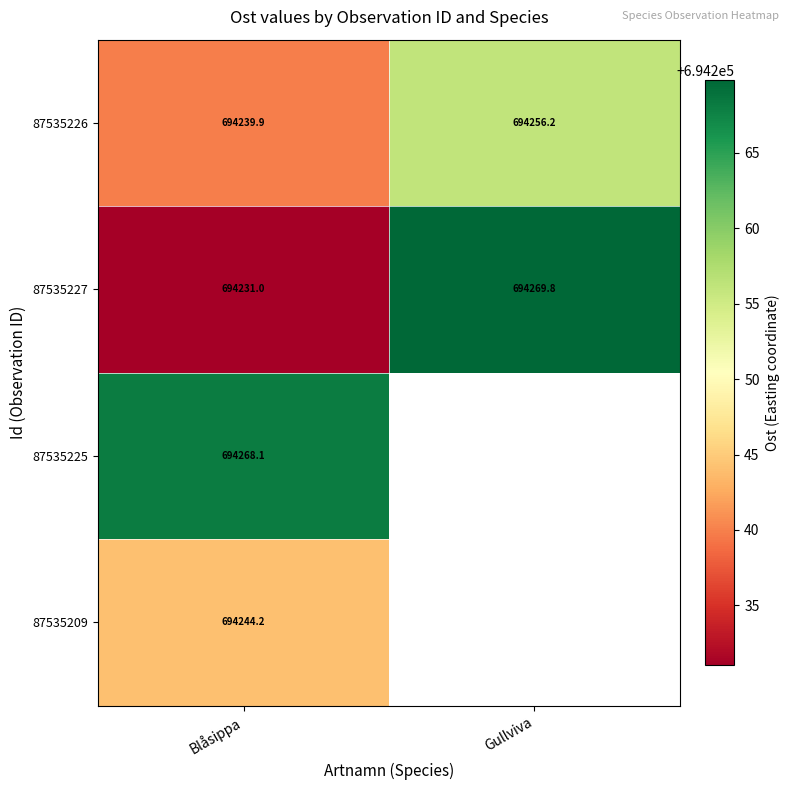

The value of 87535226 at Gullviva is 409013.6. True or false?

False